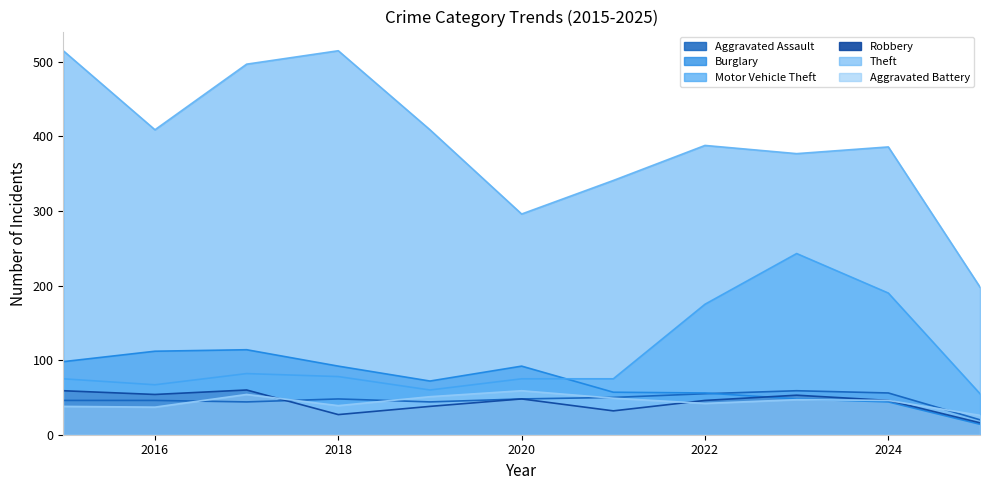

Between 2017 and 2022, which is larger?

2022